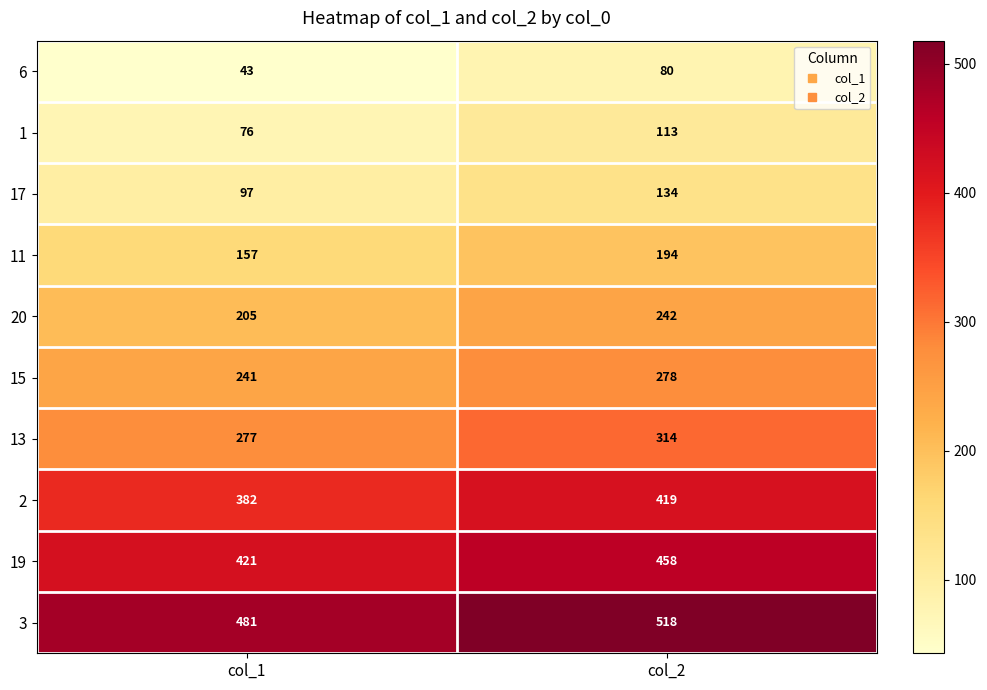

How many data points does each series have?

2